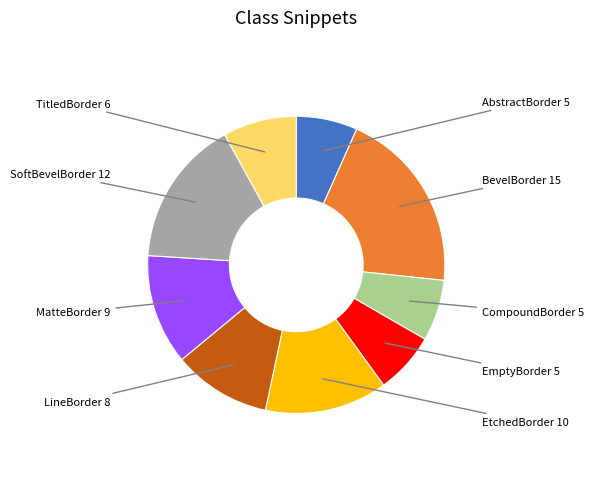

Does any single category account for the majority?

No